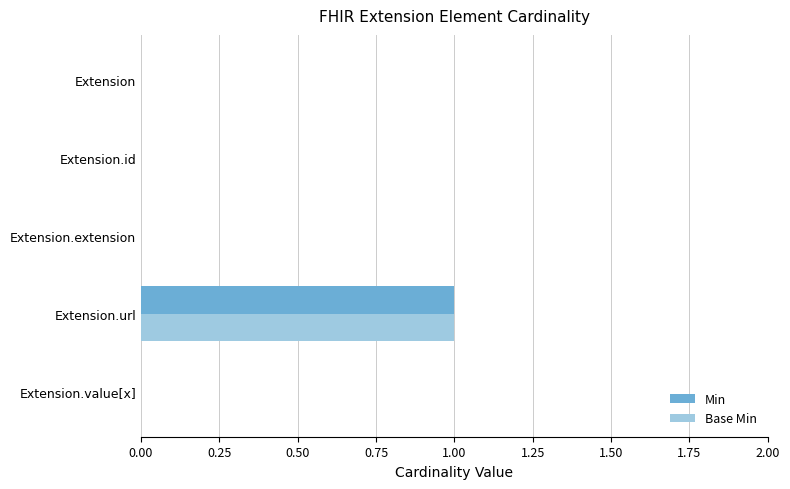

At which category is the sum across all series the highest?

Extension.url